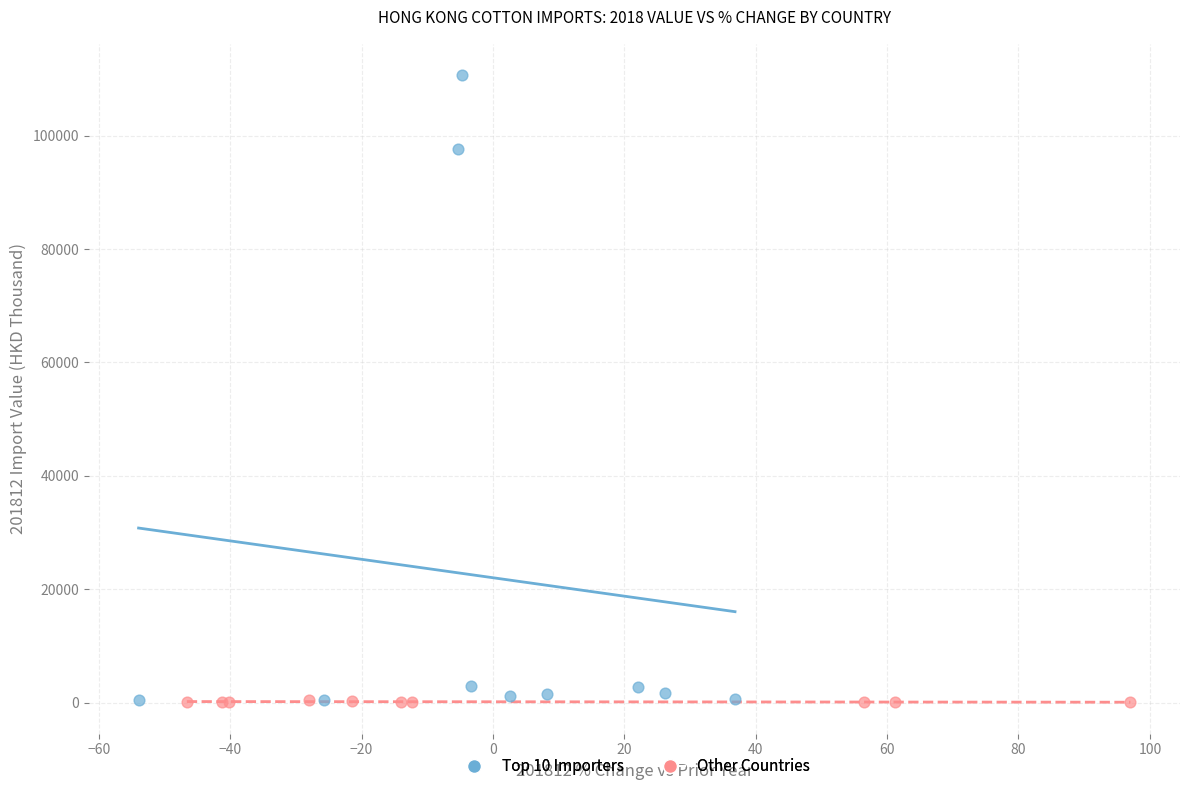

Which series contains the highest Y value?

Top 10 Importers